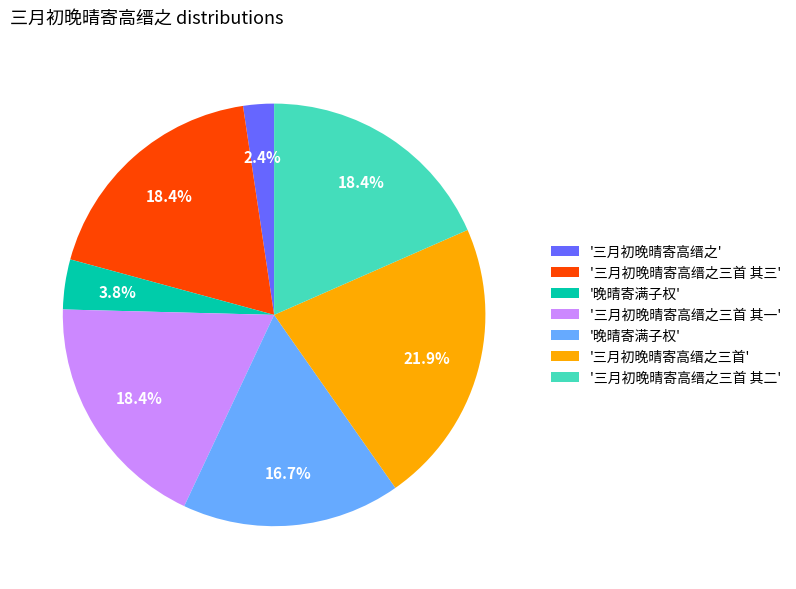

Is there any slice that represents more than half of the pie?

No